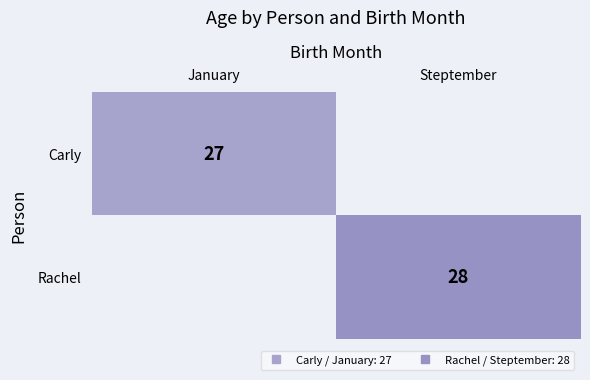

Rank the series at Steptember from lowest to highest value.

Carly, Rachel